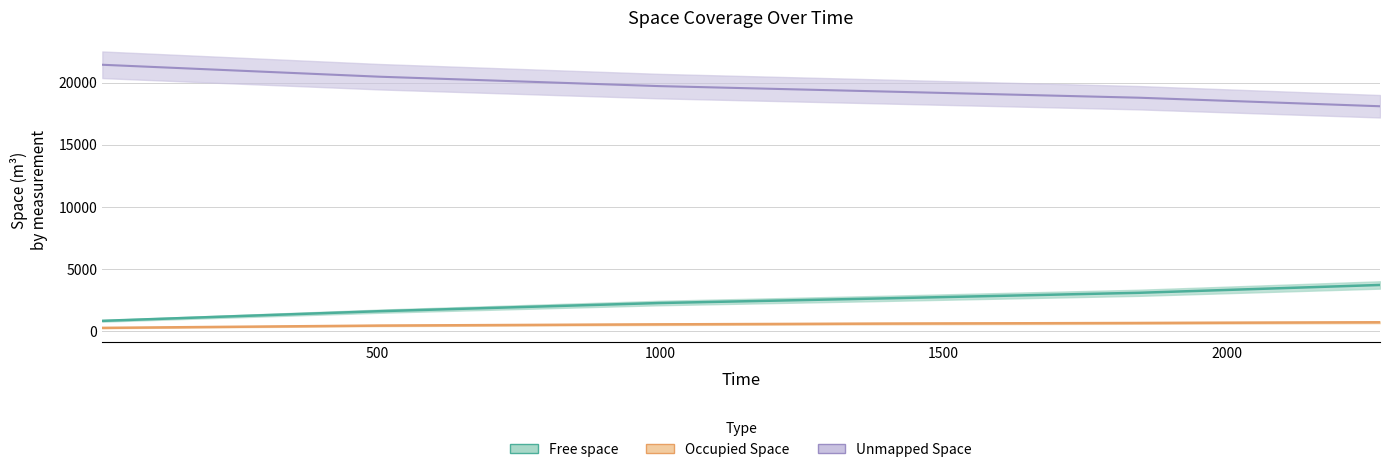

What is the difference between the Free space values at 1397.6 and 2270.9?

1078.6